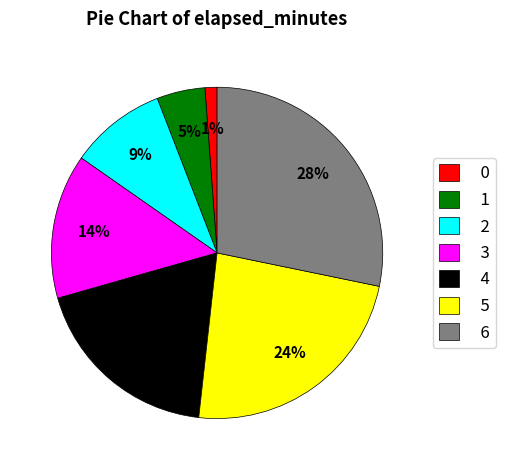

What percentage is the 4 slice, to the nearest percent?

19%